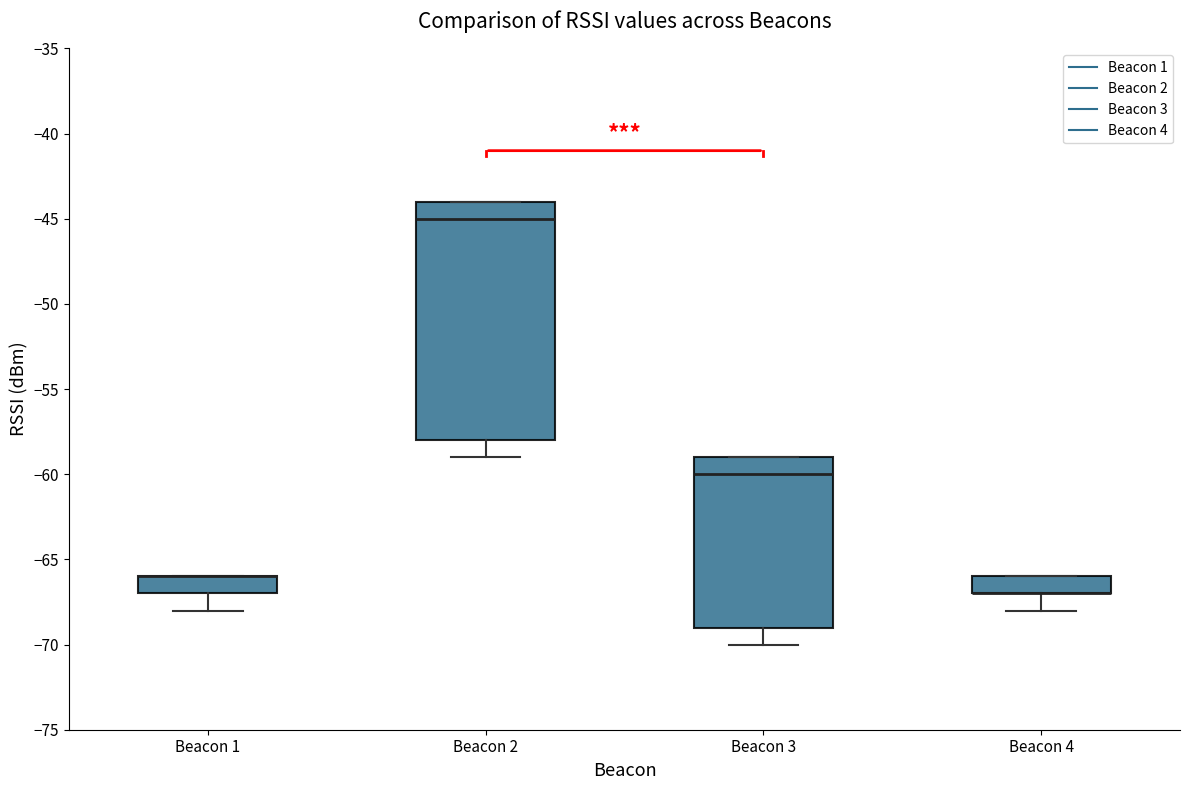

Reading left to right, read every box against the y-axis: the position of its median line, the range the box covers, and the ends of its whiskers. The values are not printed on the chart, so give them approximately, as read against the axis.

Beacon 1: median -66 (drawn on the box's upper edge), box -67 to -66, whiskers -68 to -66
Beacon 2: median -45, box -58 to -44, whiskers -59 to -44
Beacon 3: median -60, box -69 to -59, whiskers -70 to -59
Beacon 4: median -67 (drawn on the box's lower edge), box -67 to -66, whiskers -68 to -66